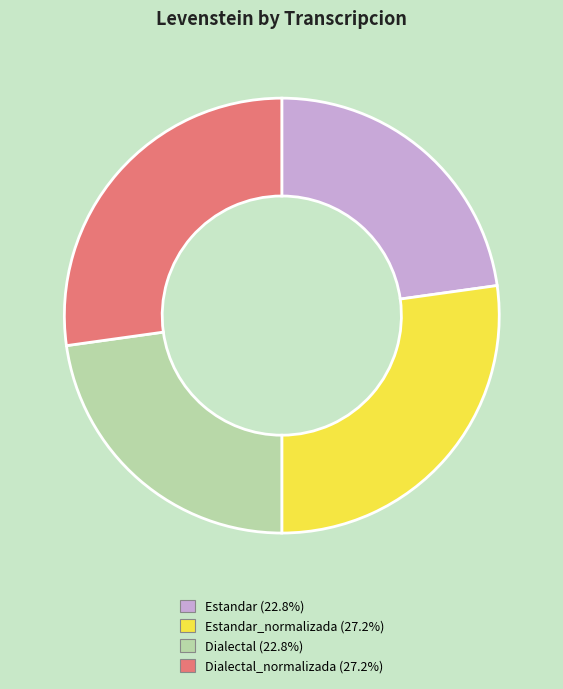

How many slices are in this pie chart?

4